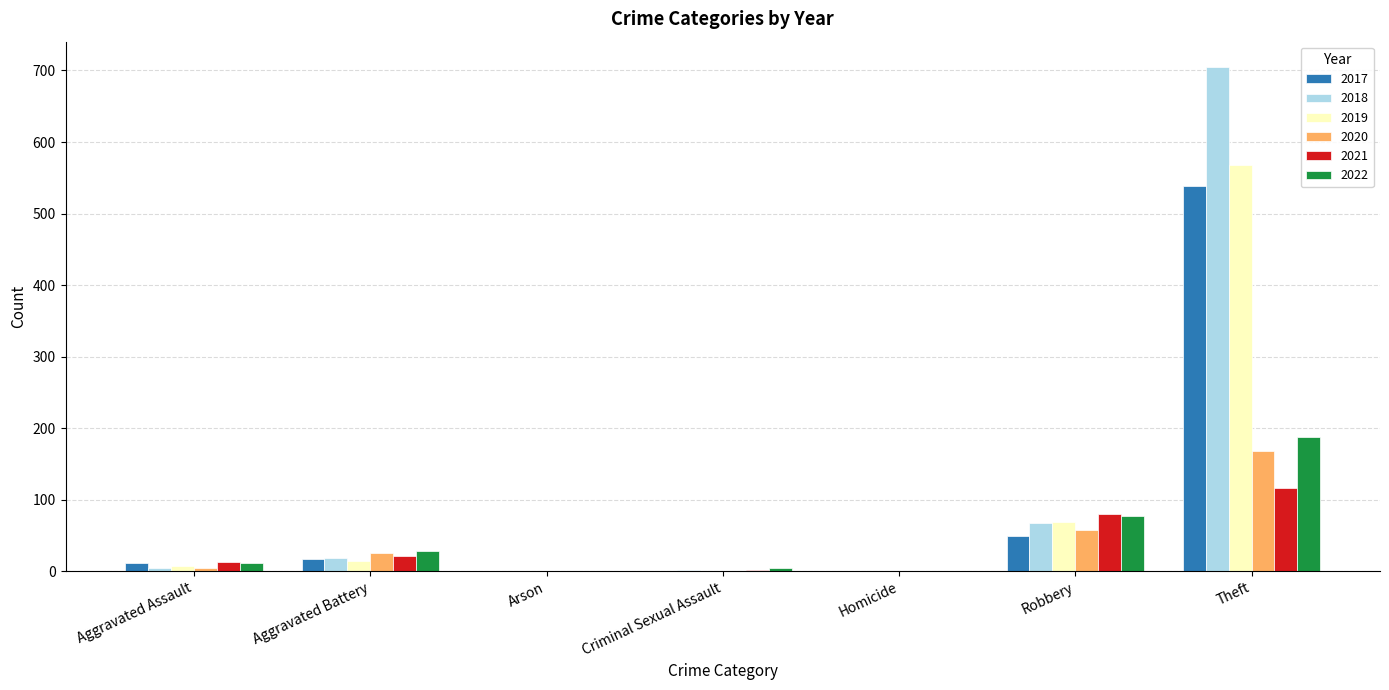

Are the bars horizontal?

No